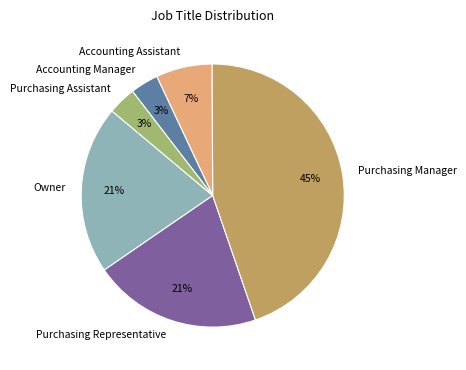

Which has a higher value, Purchasing Assistant or Purchasing Representative?

Purchasing Representative